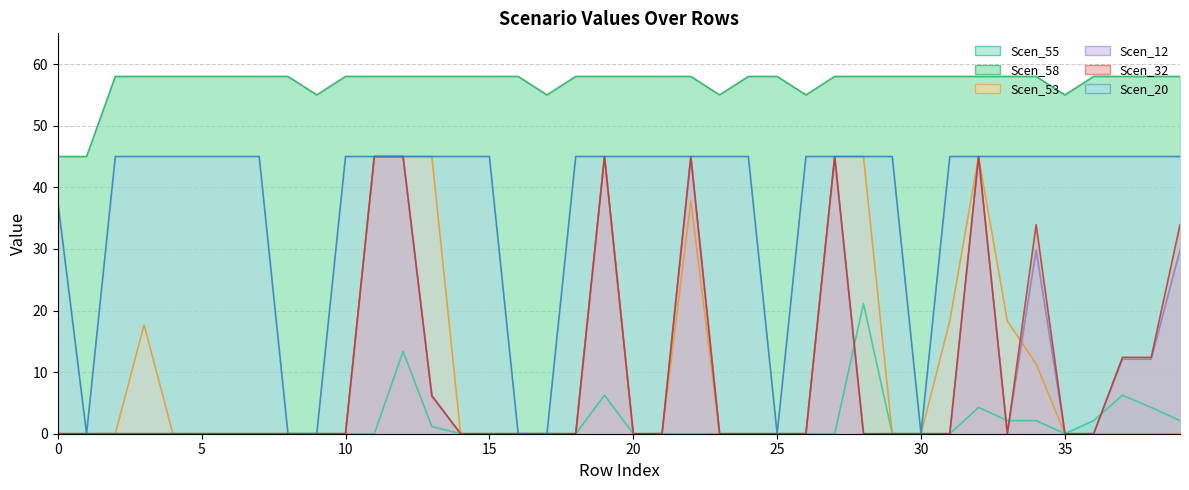

How many series are shown in this chart?

6